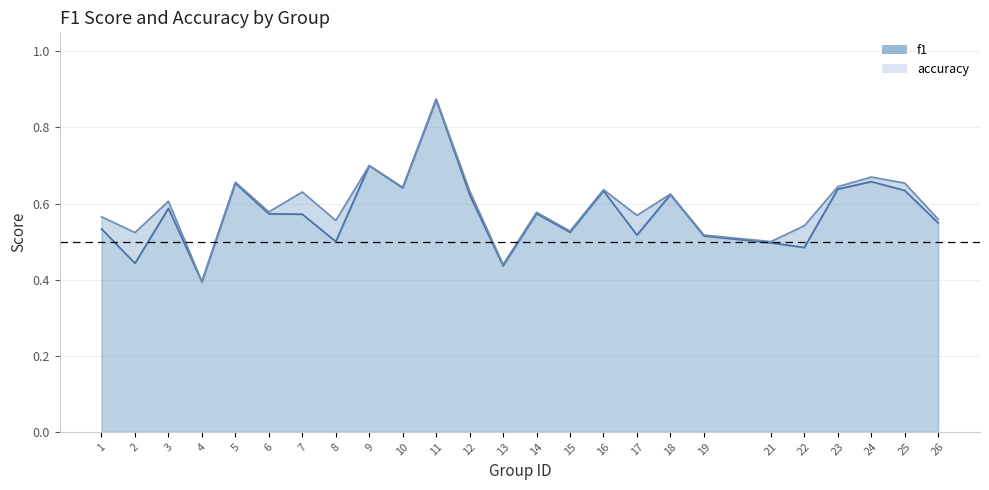

At which category does the chart reach its minimum across all series?

4